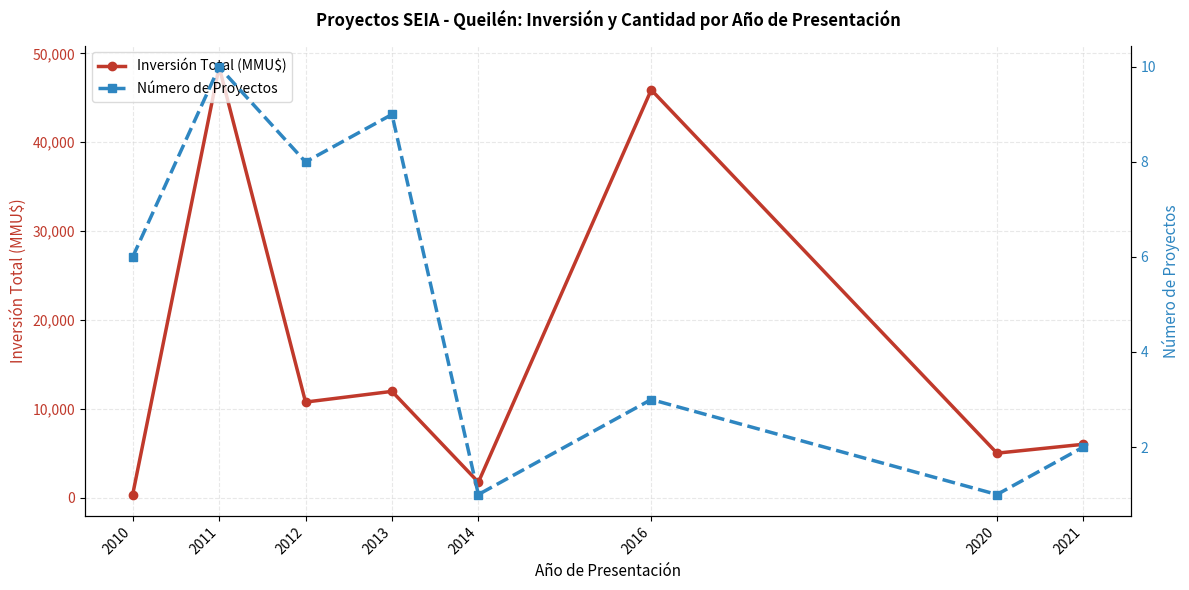

What is the minimum value shown in the chart?

1